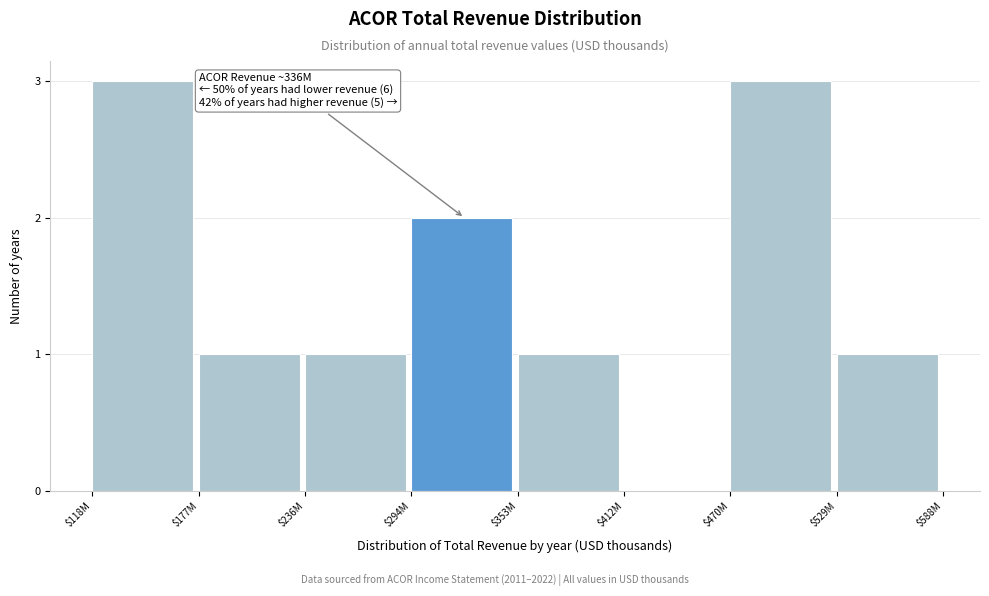

What is the greatest value displayed?

3